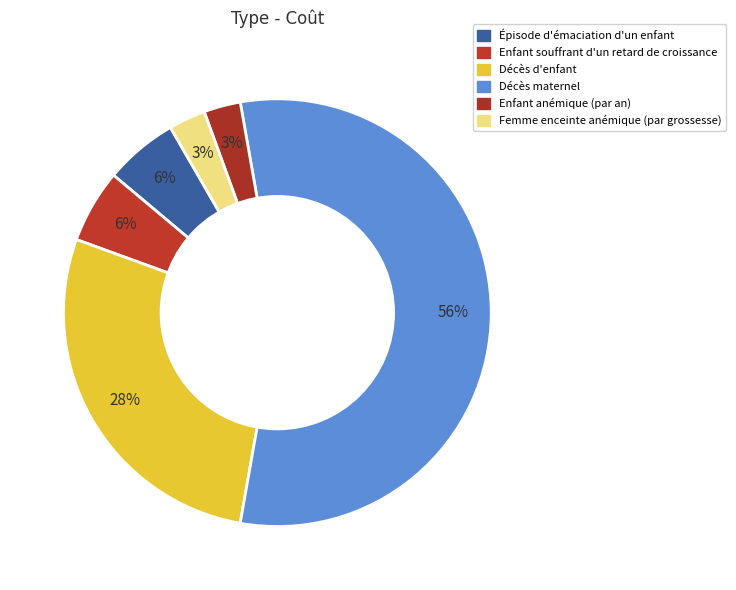

To the nearest percent, what is the difference between the Décès maternel and Décès d'enfant slice percentages?

28%